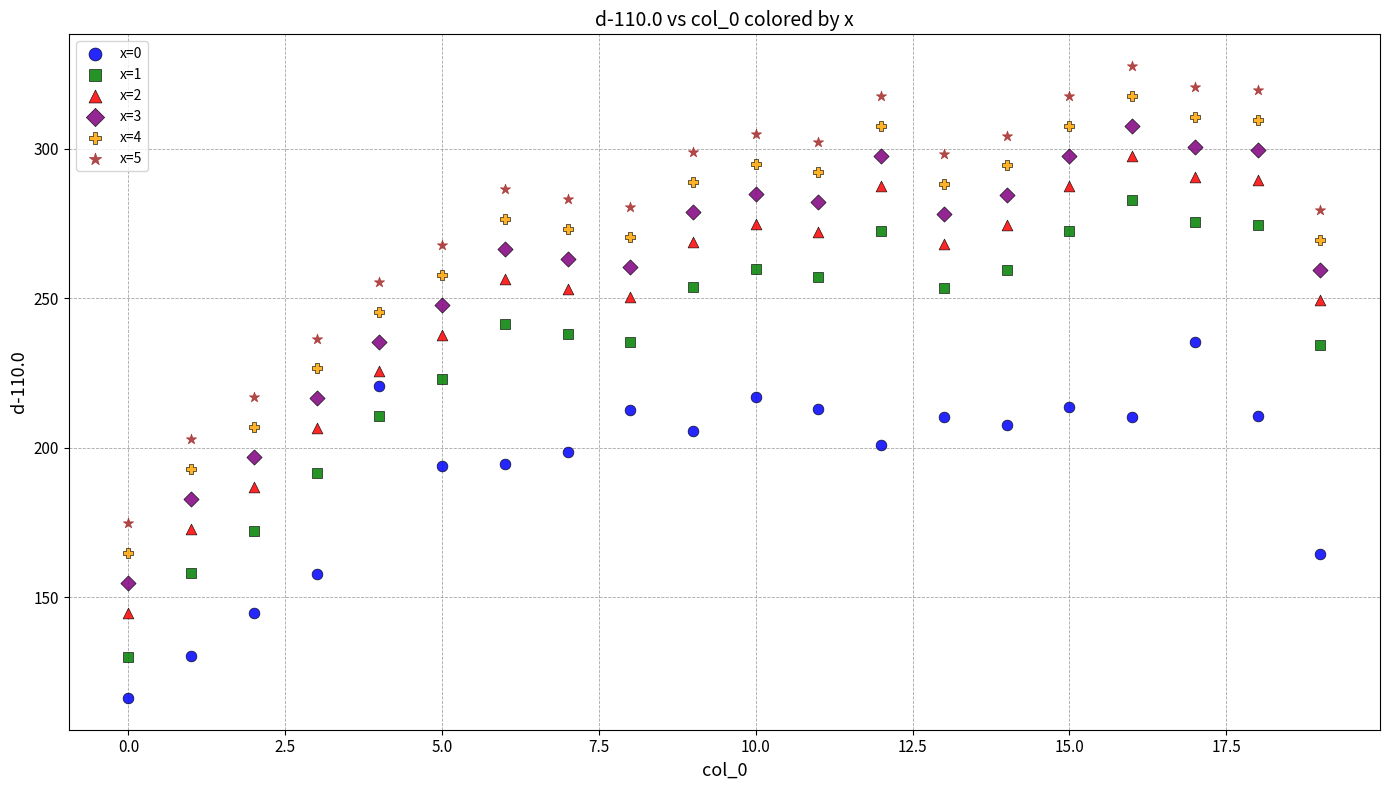

Which series contains the lowest Y value?

x=0